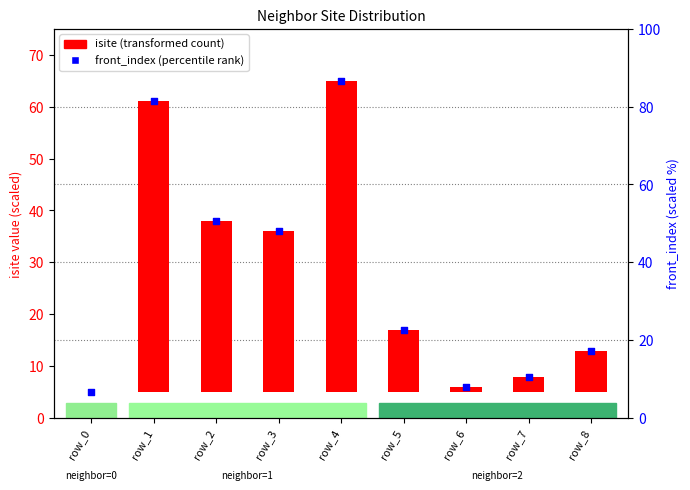

What are all the series names shown in the legend?

isite (transformed count), front_index (percentile rank)